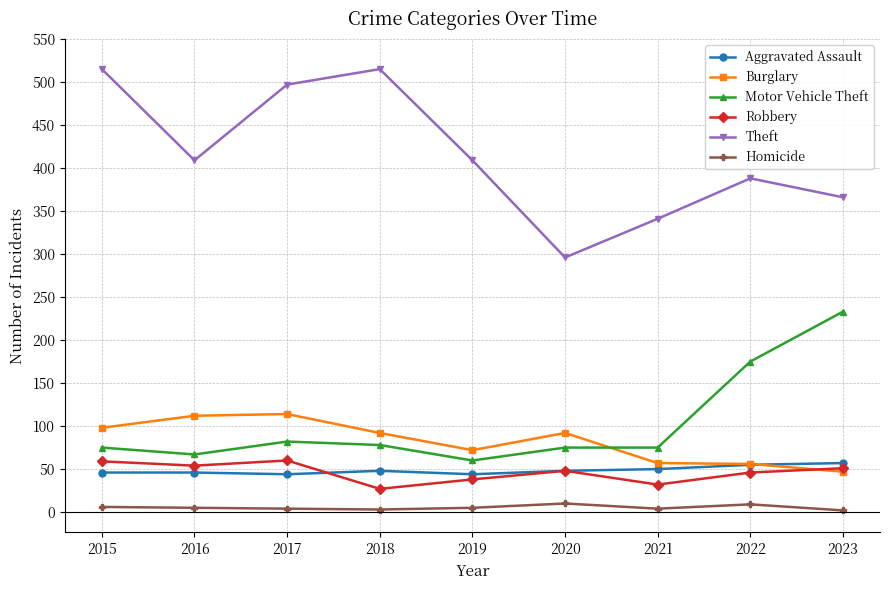

True or false: Homicide has more than 0 interior local peaks.

True